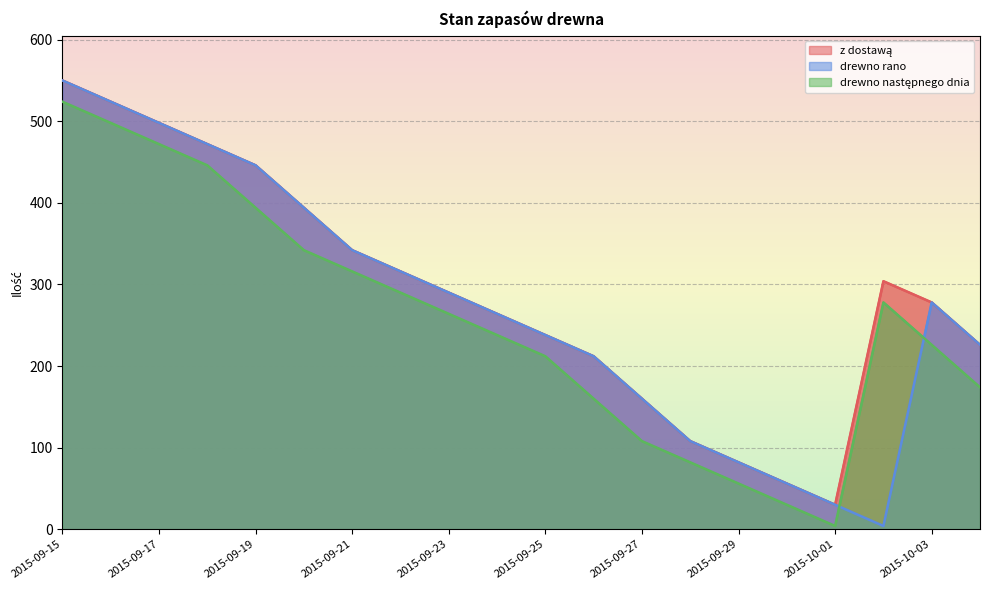

How many values in the drewno następnego dnia series exceed 264?

9